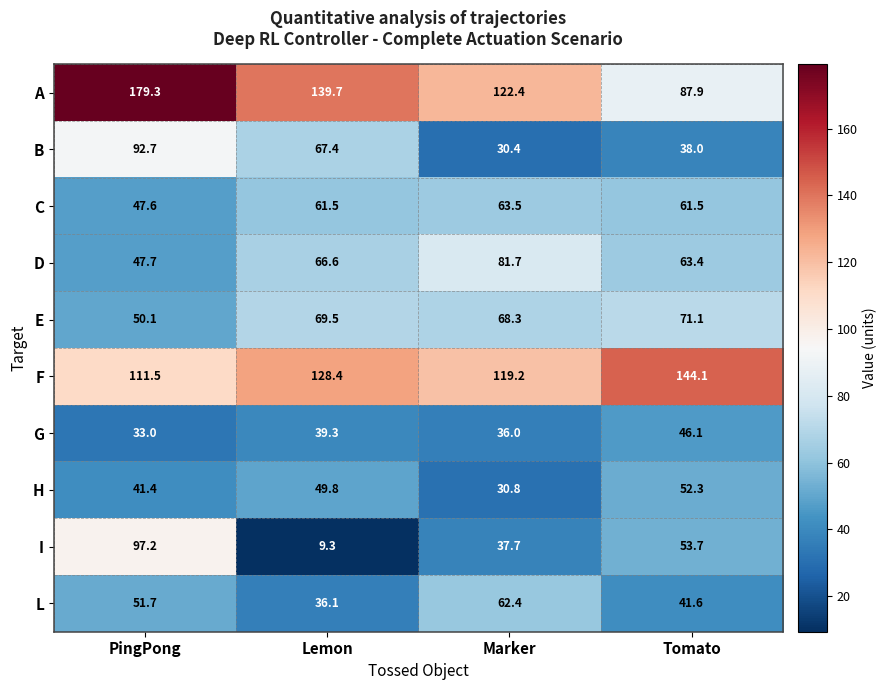

The F series shows 128.4 at Lemon. True or false?

True